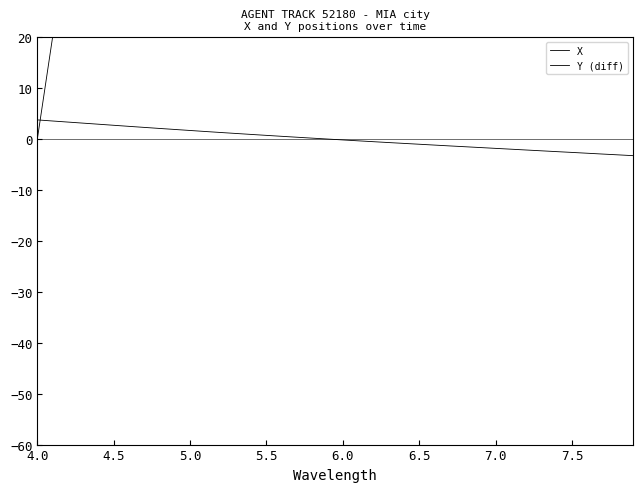

Does the chart display data point markers on the line(s)?

No